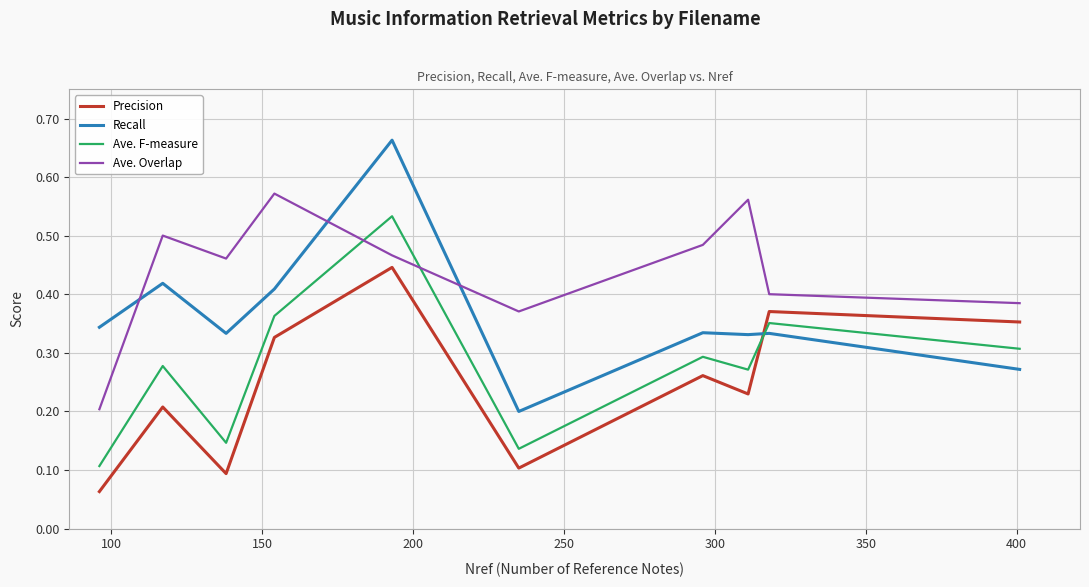

Rank the series by their average value, from lowest to highest.

Precision, Ave. F-measure, Recall, Ave. Overlap